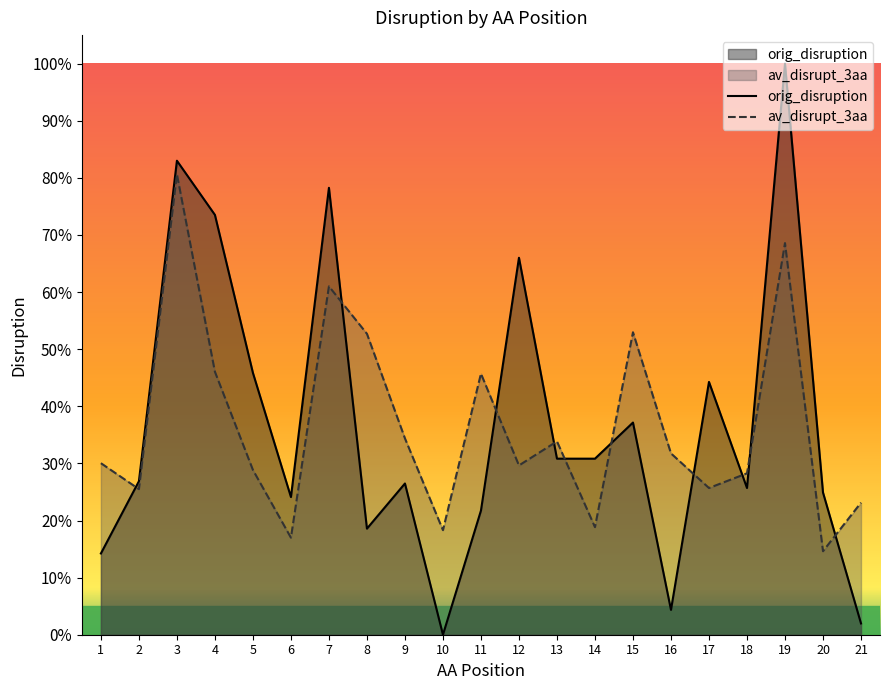

True or false: orig_disruption has a value of 0.1 at 2.

False